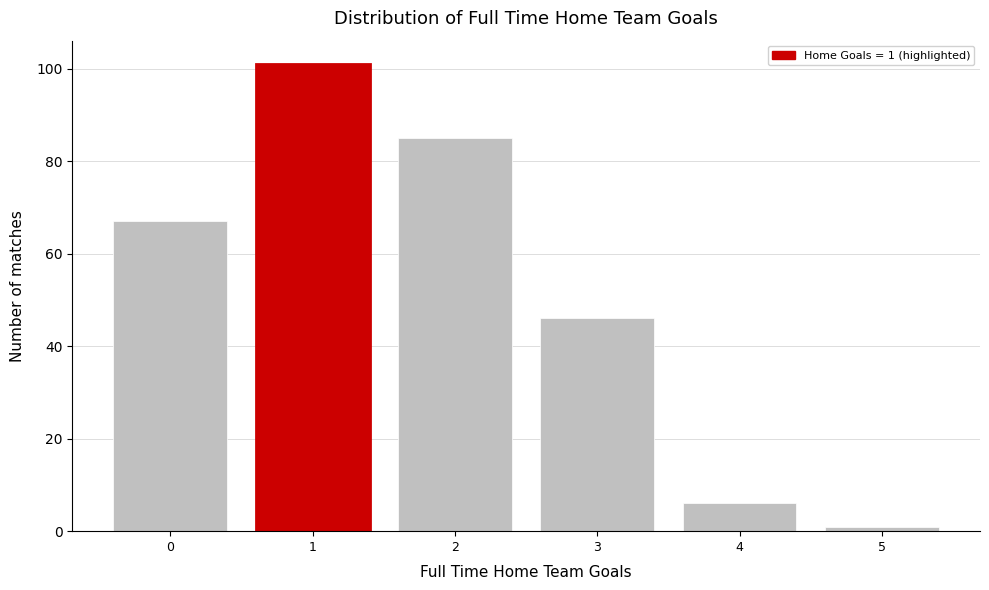

Over which range of the x-axis is the bar tallest?

0.5 to 1.5